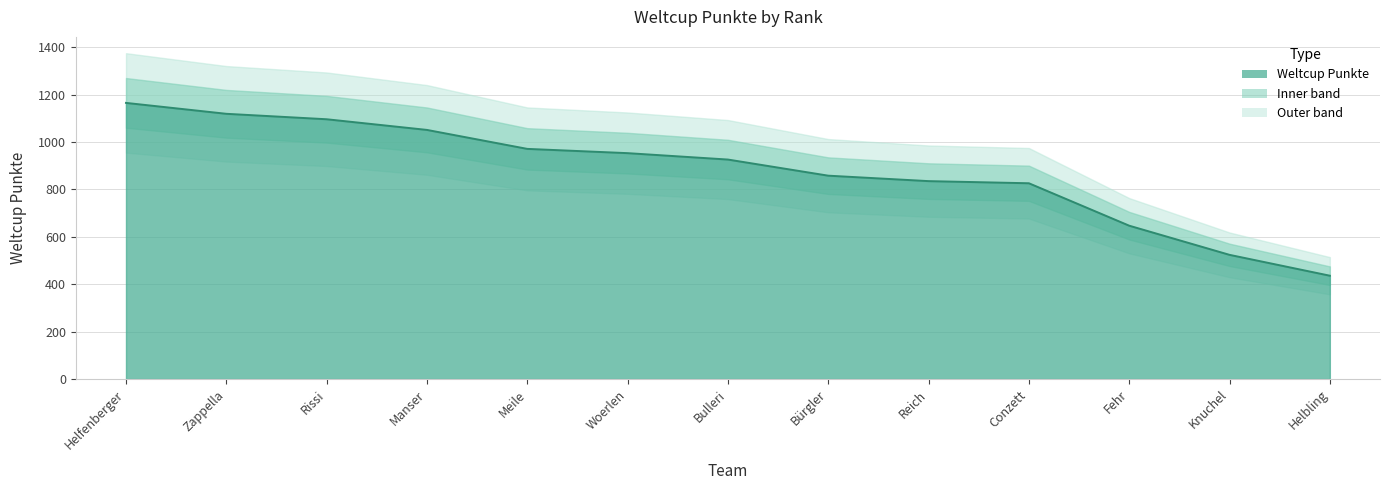

How many data points are less than 926?

6